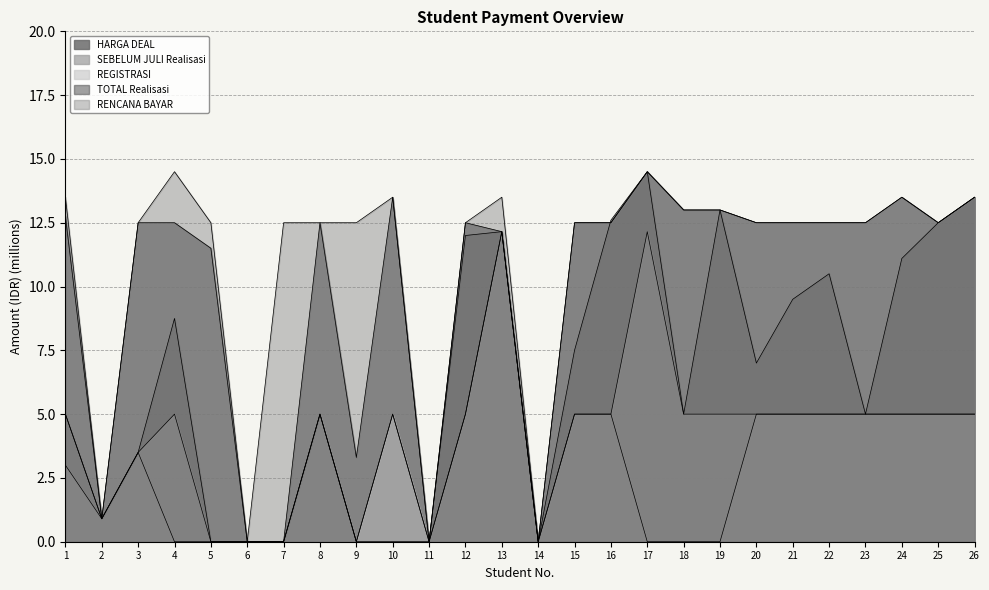

Where is the first local minimum for TOTAL Realisasi?

2